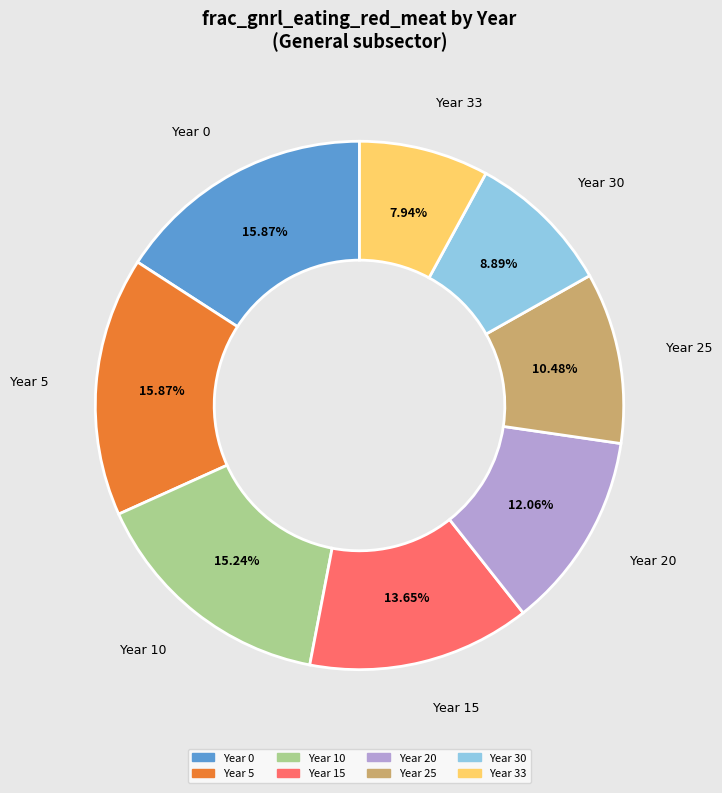

Is there any slice that represents more than half of the pie?

No